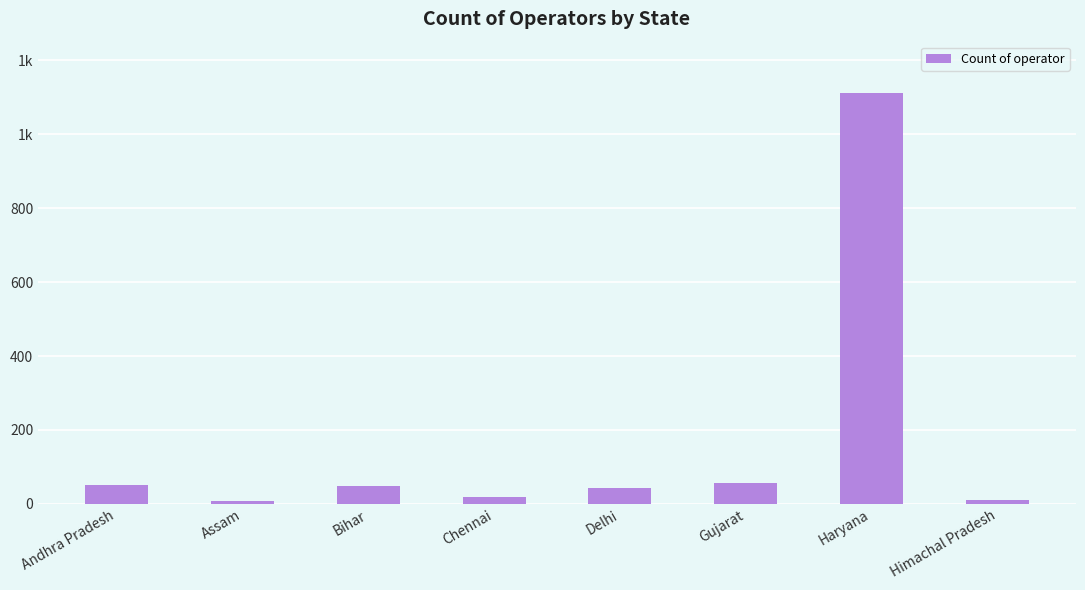

Are the bars horizontal?

No